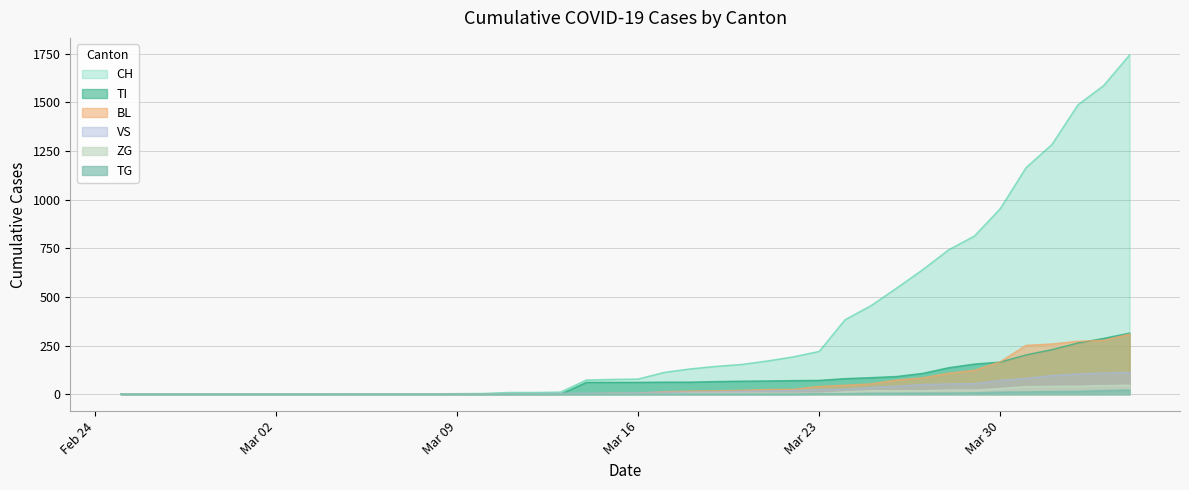

Which series has the largest range (max minus min)?

CH